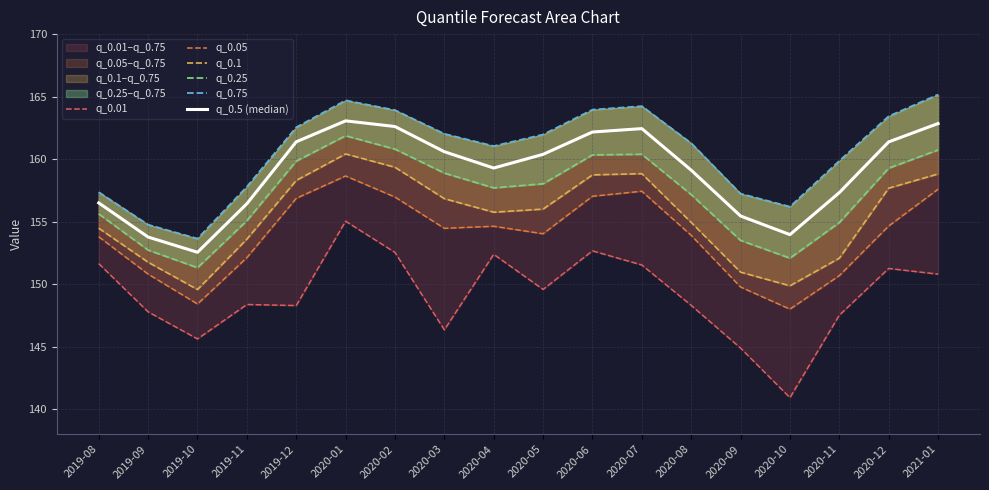

At which label does q_0.05 reach its peak?

2020-01